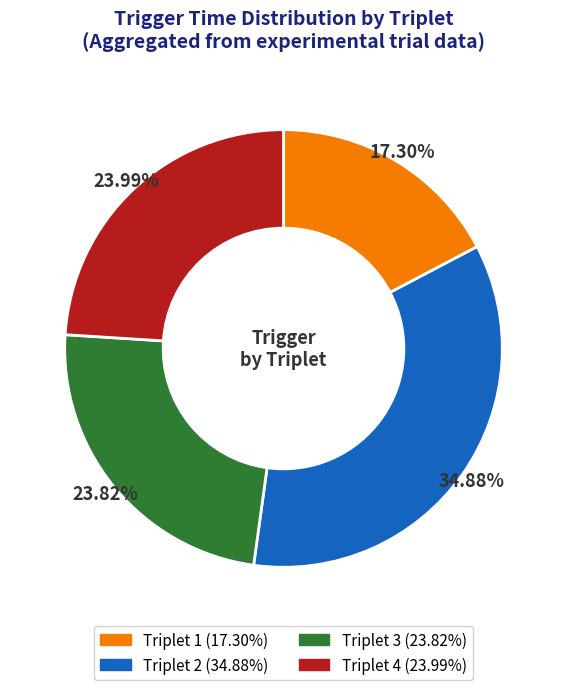

Does any single category account for the majority?

No